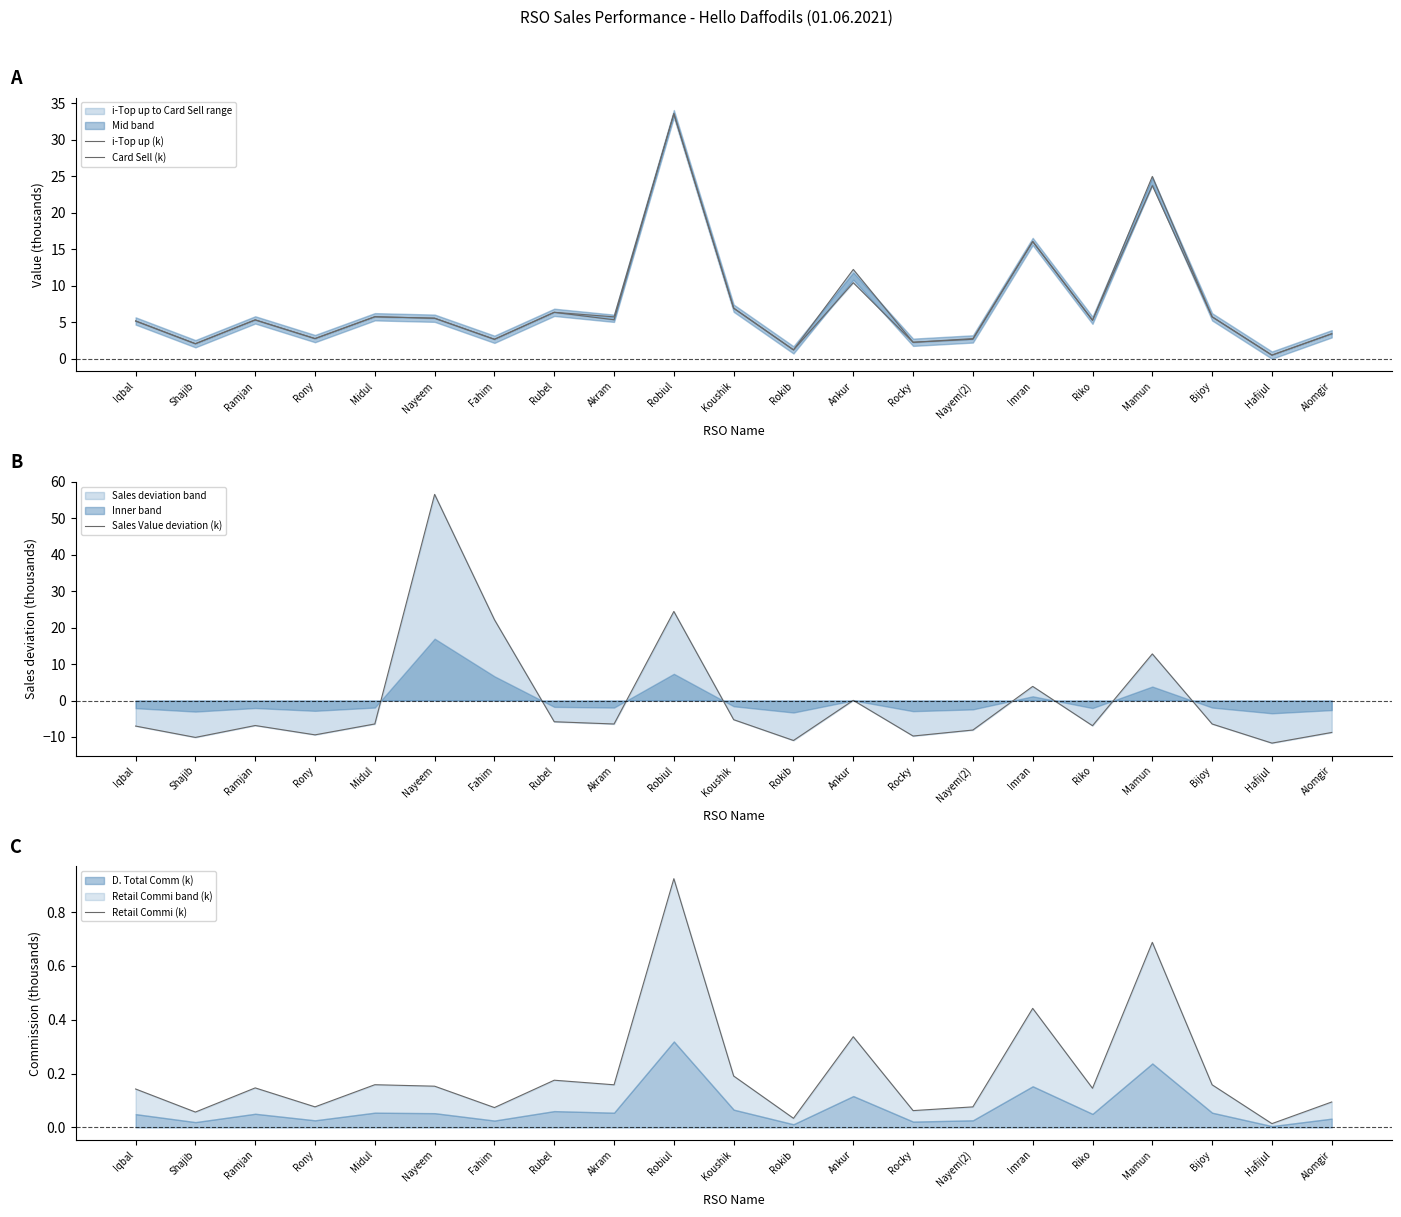

What is the sum of the i-Top up (k) values at Imran and Ramjan?

21.4